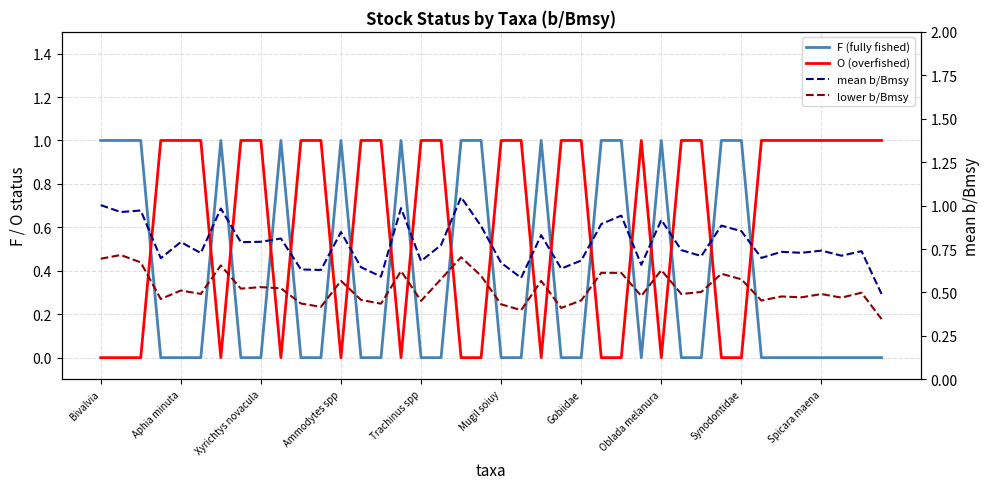

Which has a higher value, Gobiidae or 25?

Gobiidae